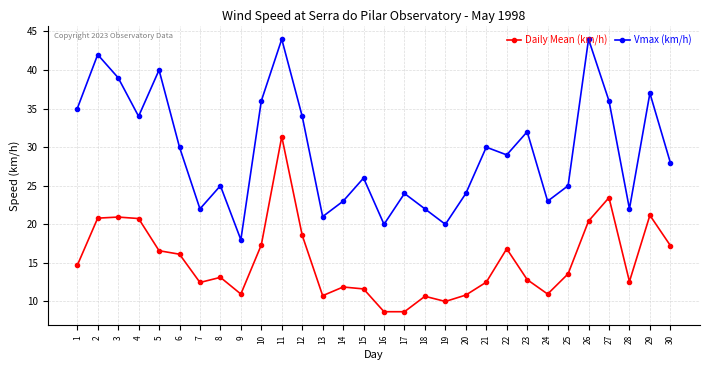

What is the average value of the Vmax (km/h) series?

29.5